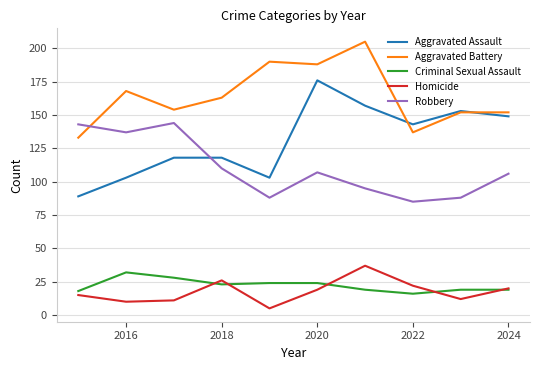

What is the sum of all Robbery values?

1103